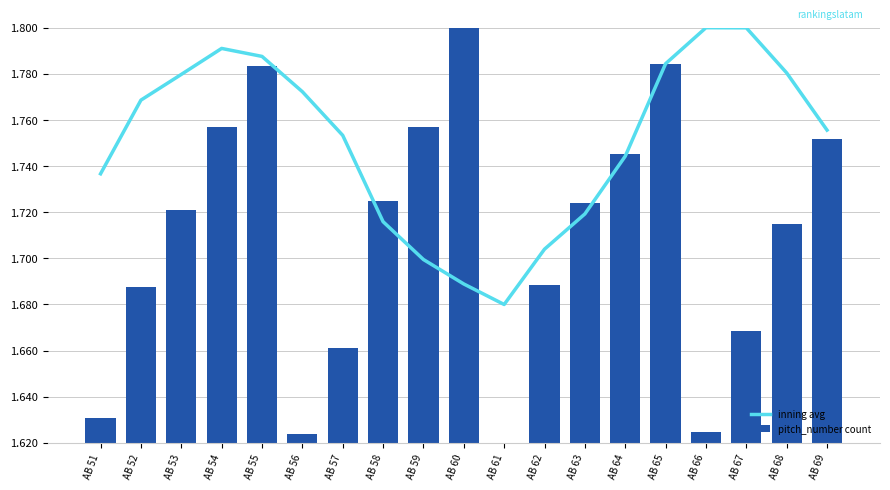

What is the sum of the pitch_number count values at AB 53 and AB 55?

3.5